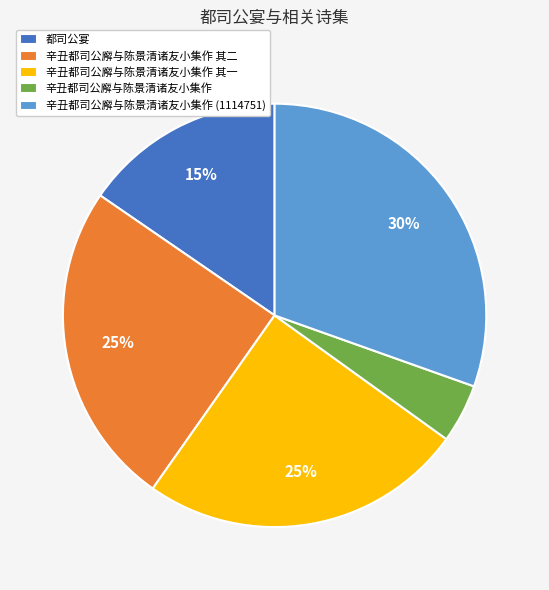

The 辛丑都司公廨与陈景清诸友小集作 (1114751) slice represents 39% of the pie. True or false?

False